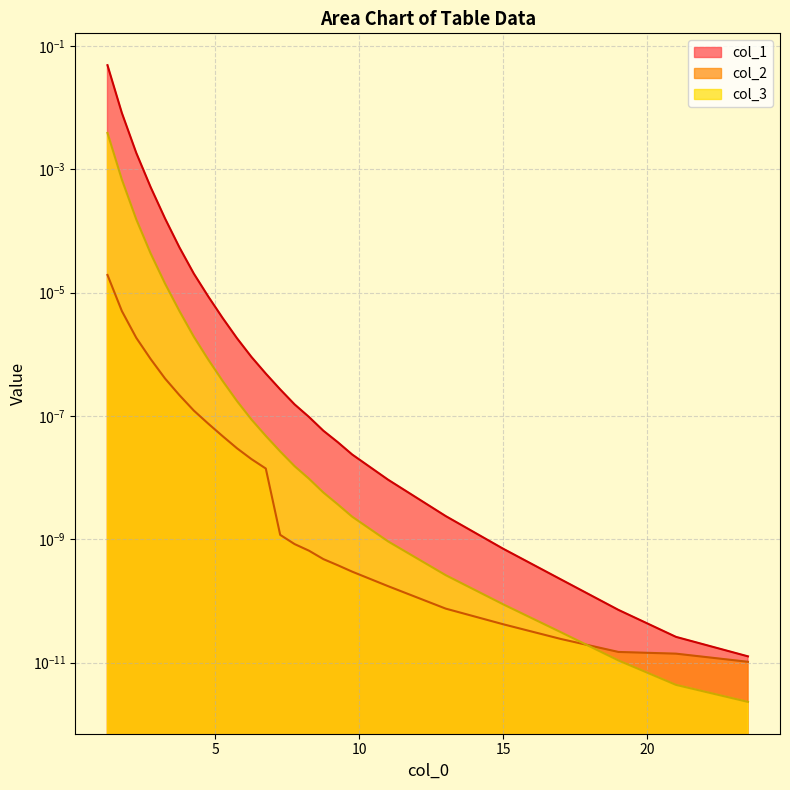

What is the sum of all col_1 values?

0.1